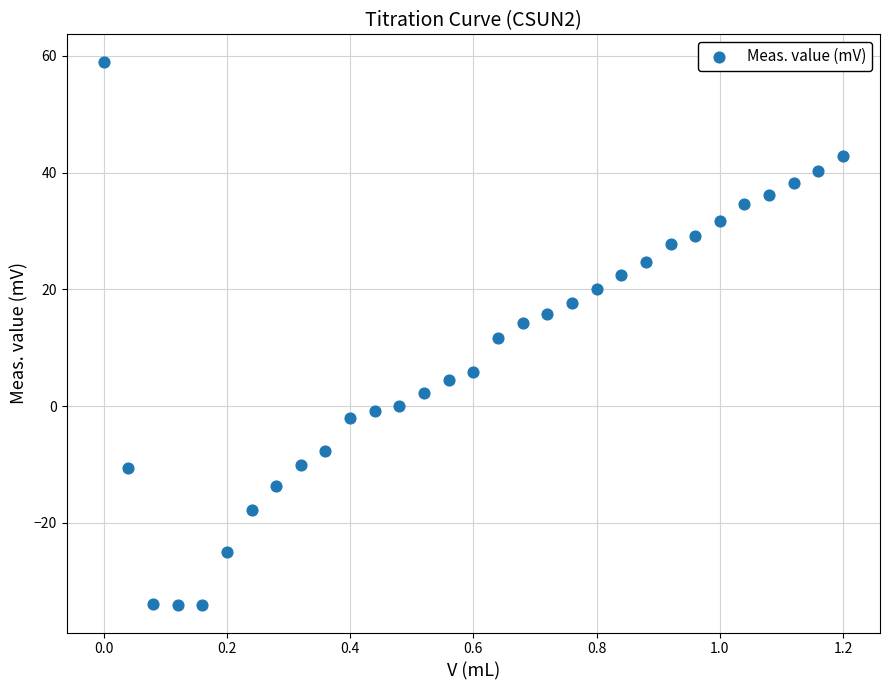

What is the range of X values (max minus min)?

1.2